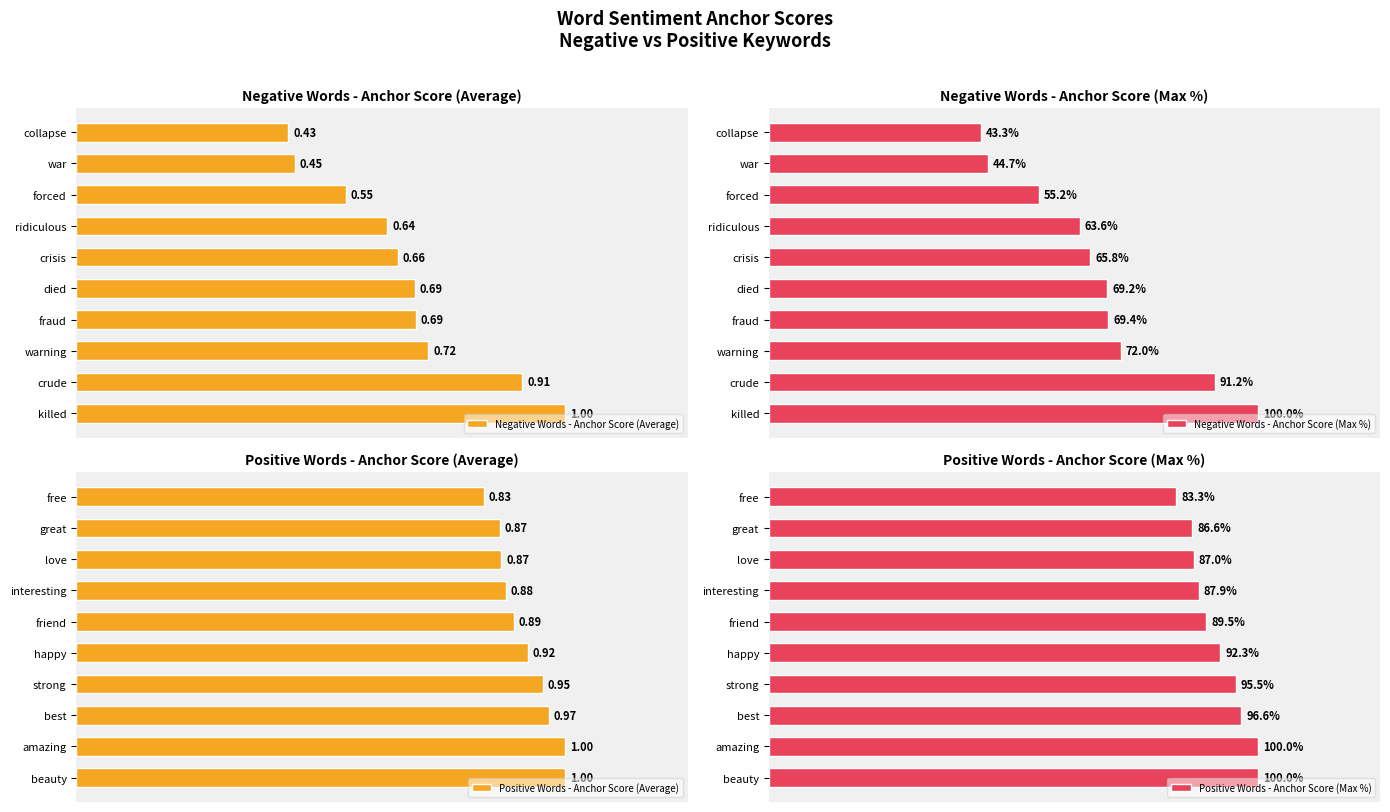

Reading left to right, what are all the values shown in this chart?

Negative Words - Anchor Score (Average): 1.0	0.9	0.7	0.7	0.7	0.7	0.6	0.6	0.4	0.4
Negative Words - Anchor Score (Max %): 100.0	91.2	72.0	69.4	69.2	65.8	63.6	55.2	44.7	43.3
Positive Words - Anchor Score (Average): 1.0	1.0	1.0	1.0	0.9	0.9	0.9	0.9	0.9	0.8
Positive Words - Anchor Score (Max %): 100.0	100.0	96.6	95.5	92.3	89.5	87.9	87.0	86.6	83.3